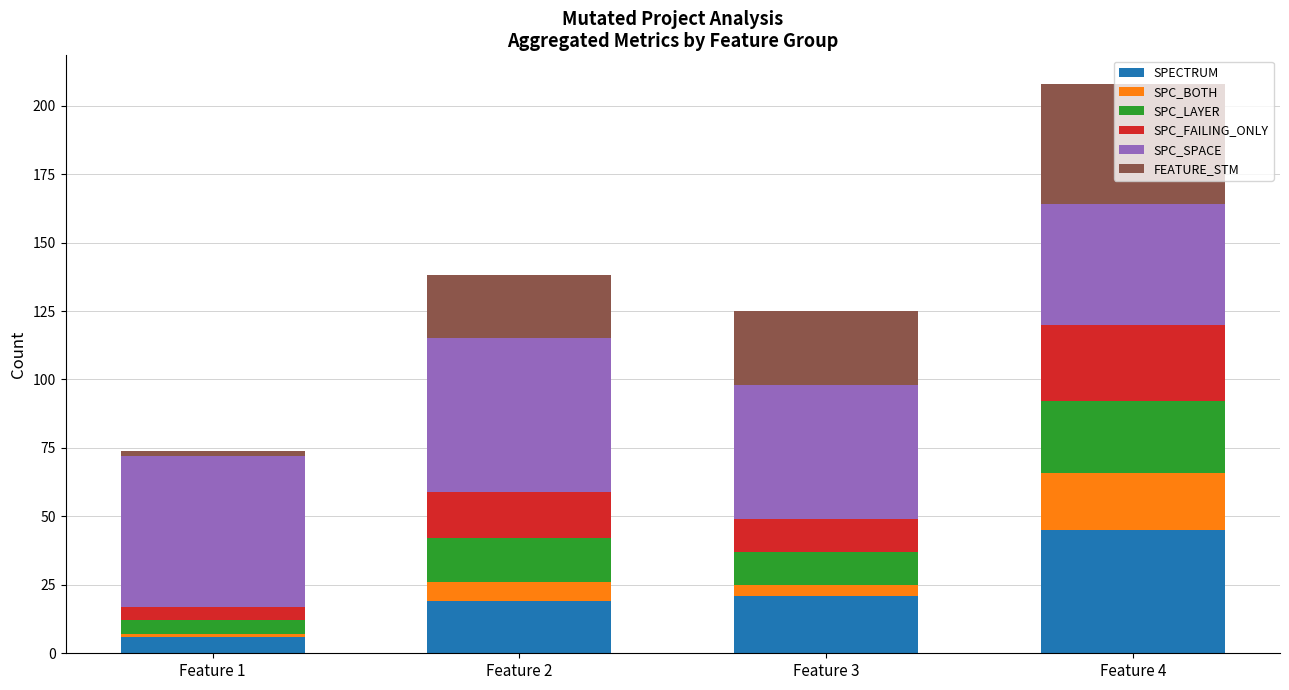

At which category is the sum across all series the highest?

Feature 4